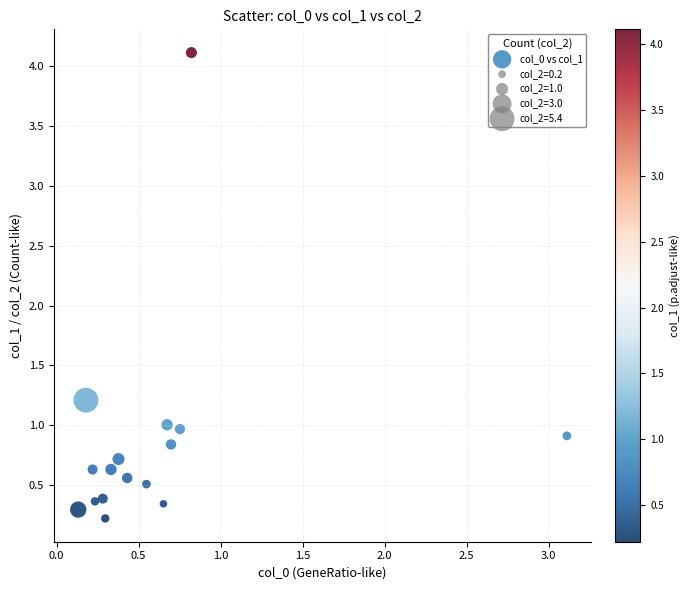

What Y value in the scatter plot is closest to 2?

1.2